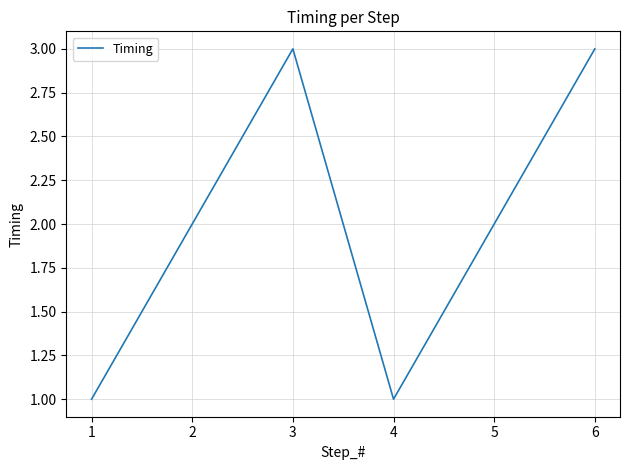

What is the ratio of the value at 3 to the value at 5?

1.5